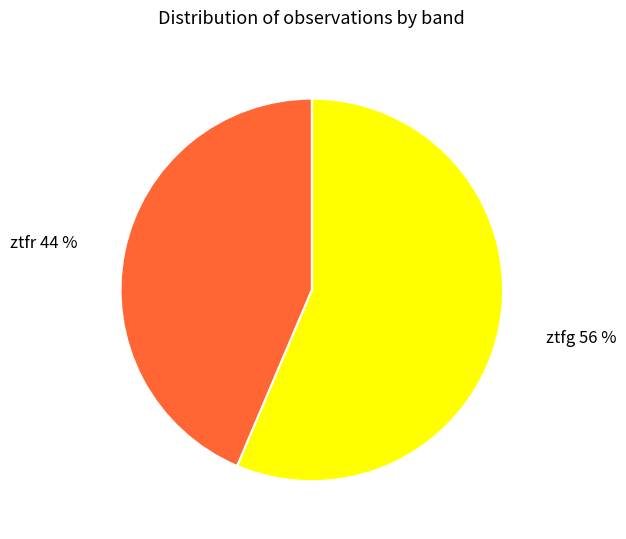

How many slices are in this pie chart?

2